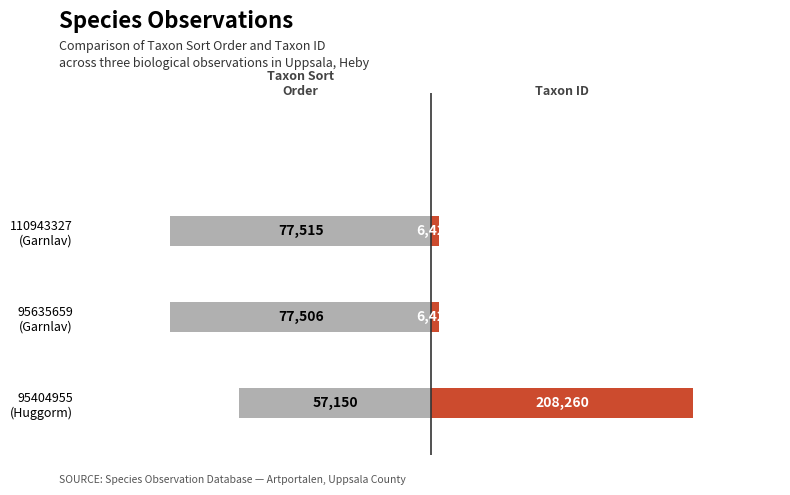

Rank the series at 95635659 (Garnlav) from highest to lowest value.

TaxonId, Taxonsorteringsordning